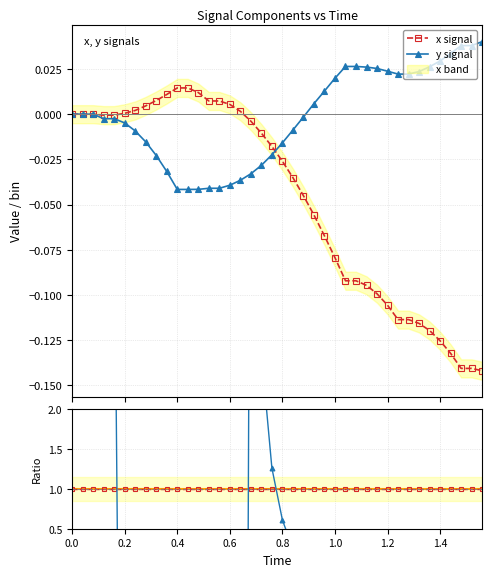

What is the smallest value displayed?

-0.1